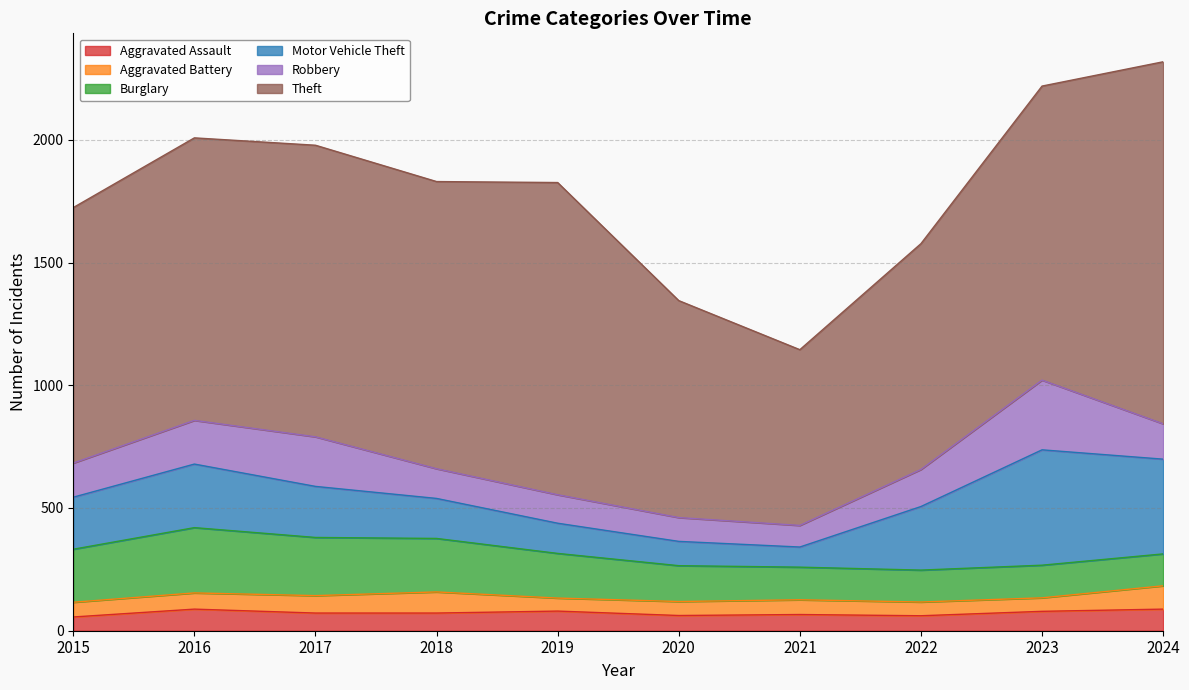

How many interior local valleys does the Robbery series have?

1